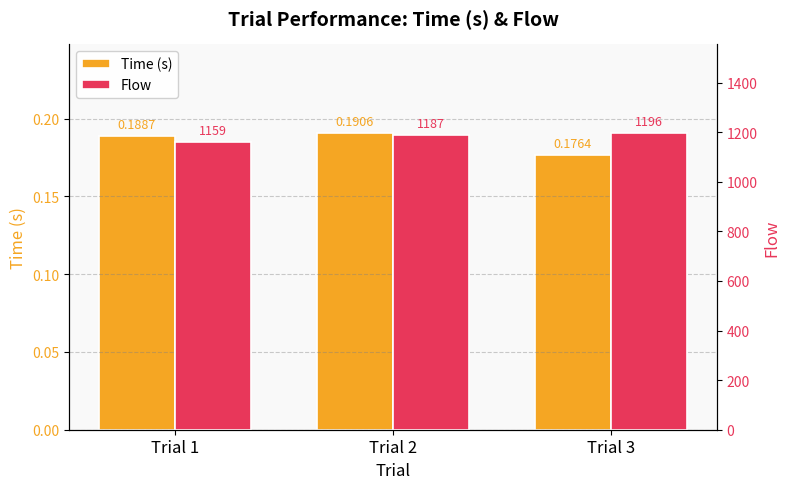

At which category is the sum across all series the highest?

Trial 3